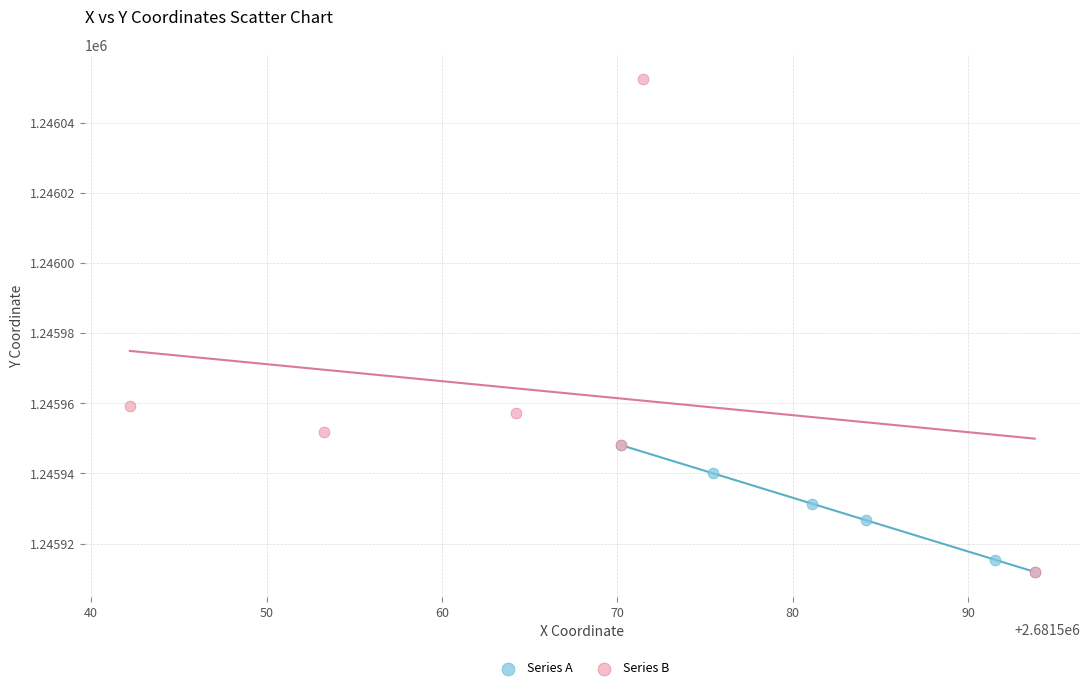

Which series reaches the maximum Y coordinate?

Series B